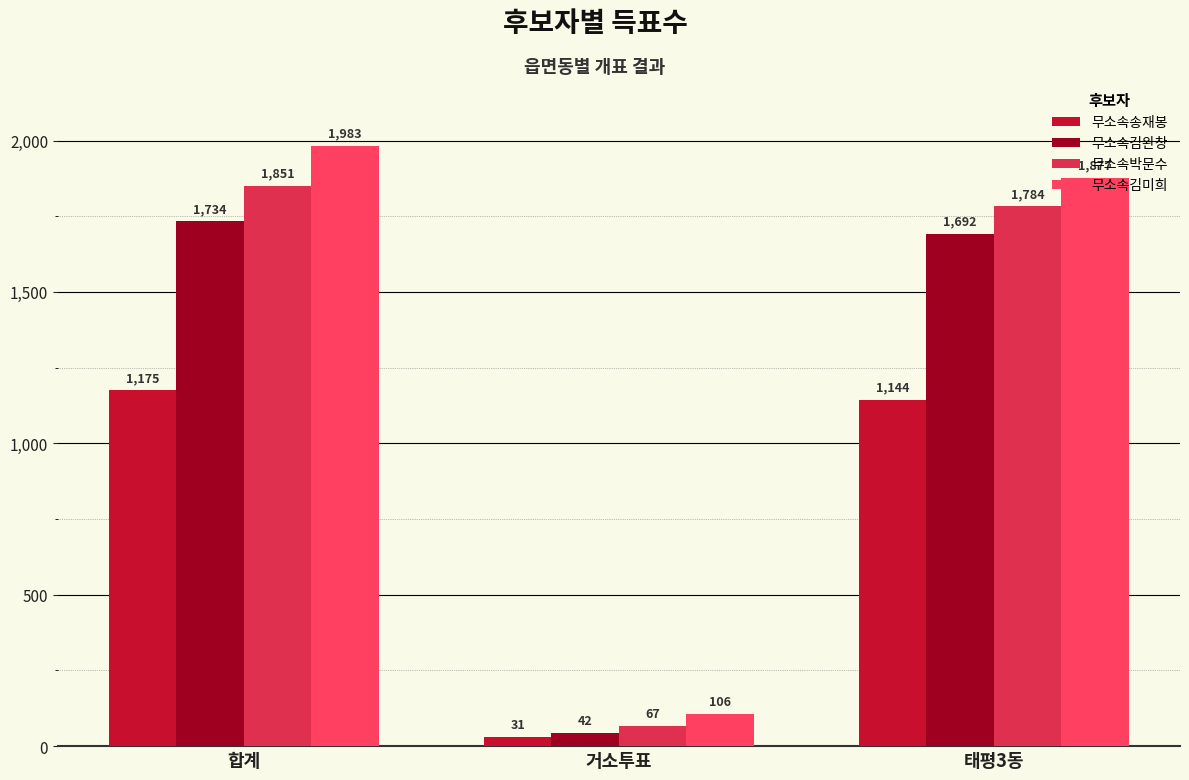

At which label is 무소속송재봉 closest to 603?

태평3동